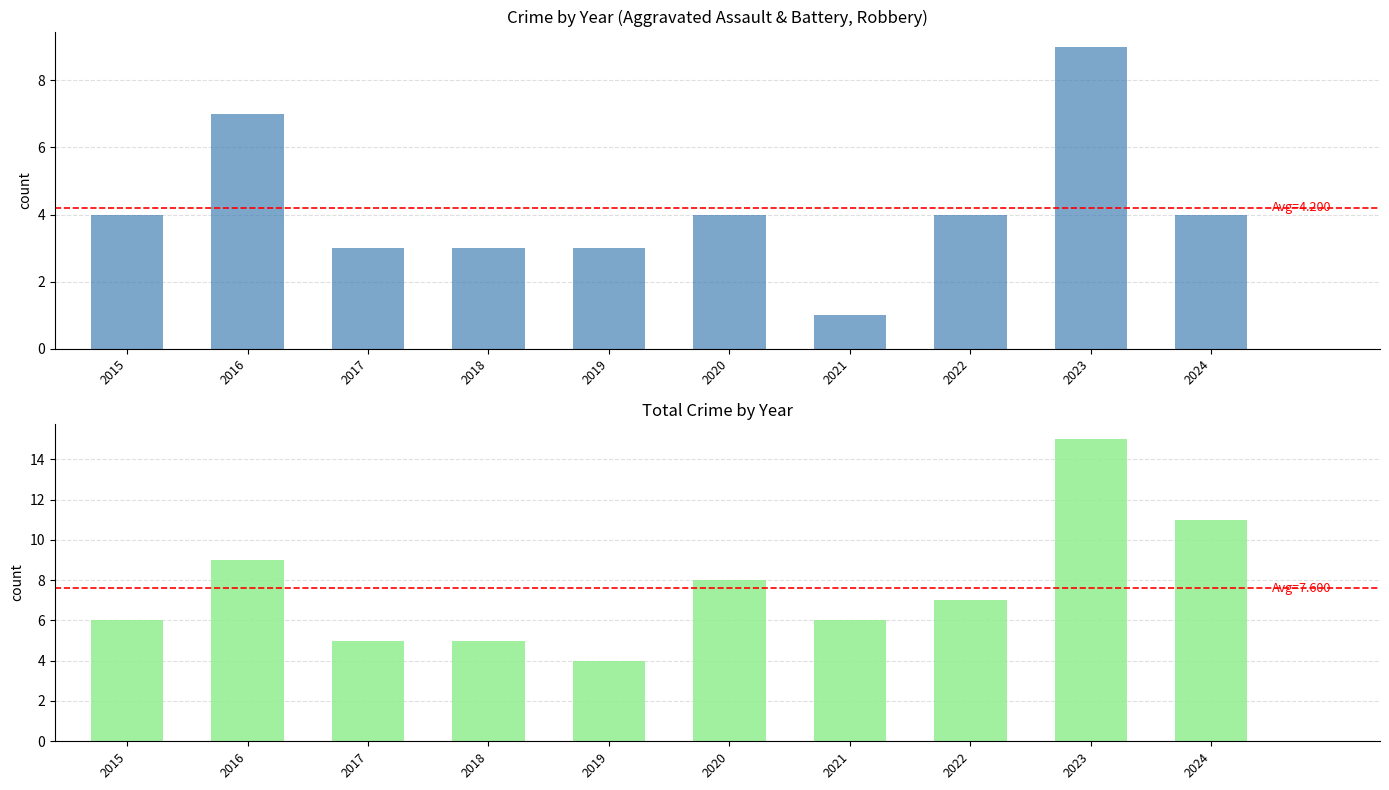

Is the value of Total at 2018 greater than the value of Robbery at 2021?

Yes